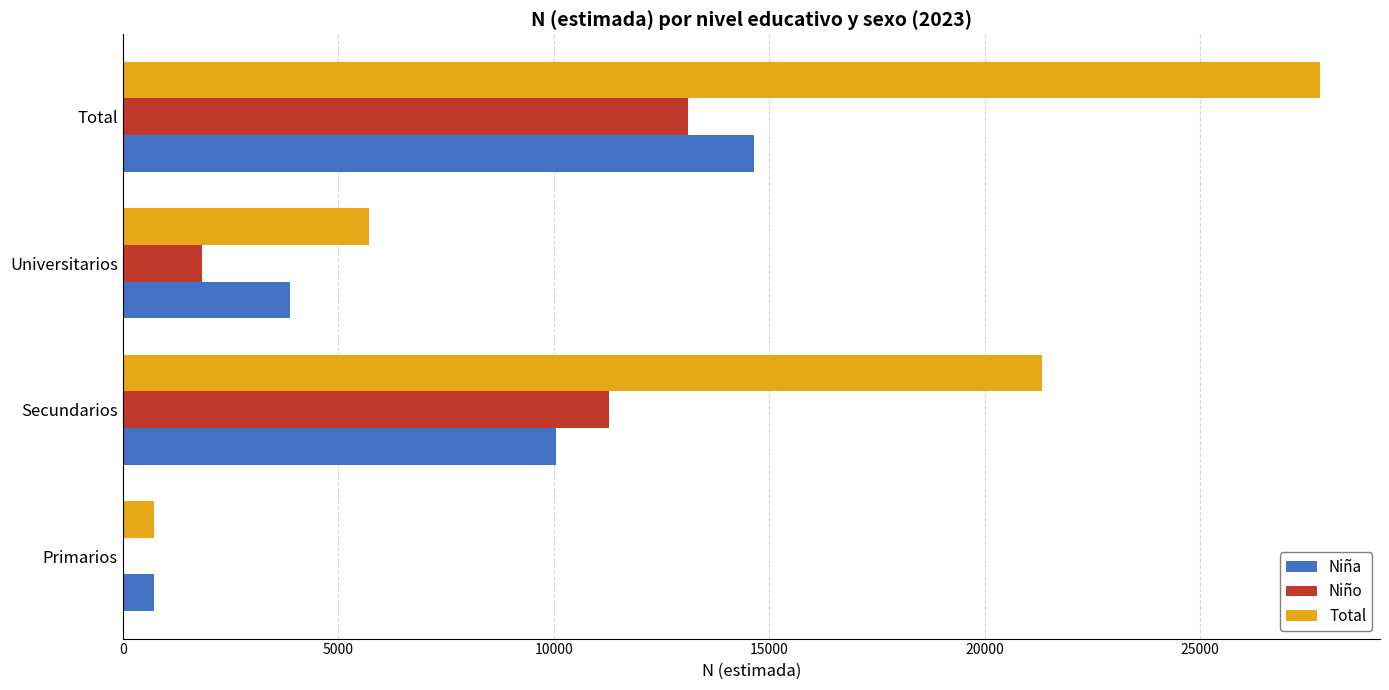

Between Secundarios and Total, which series saw the biggest shift?

Total